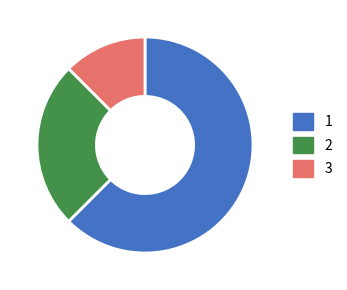

Which slice is the largest?

1